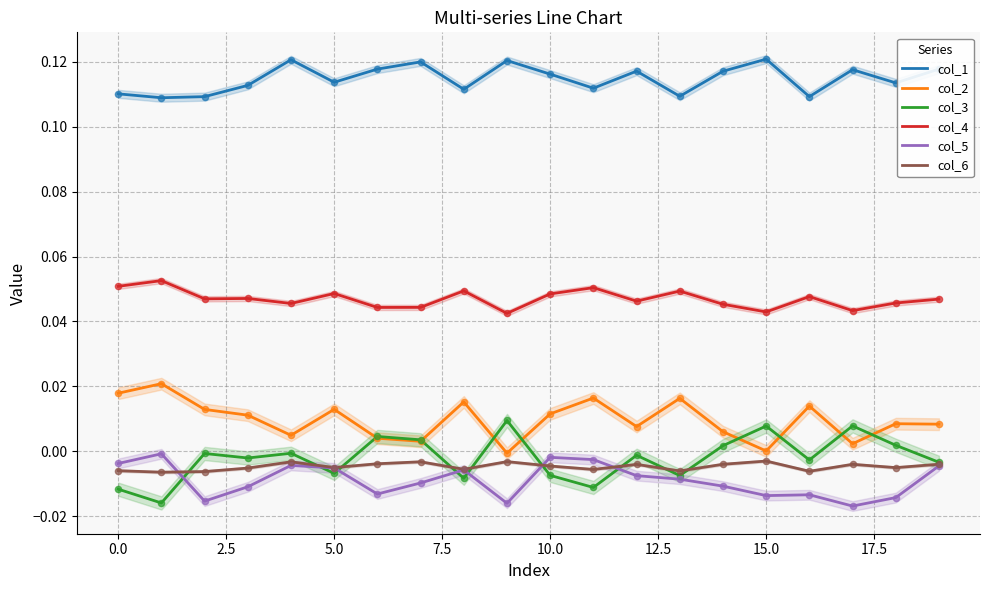

Which series has the widest spread of Y values?

col_3